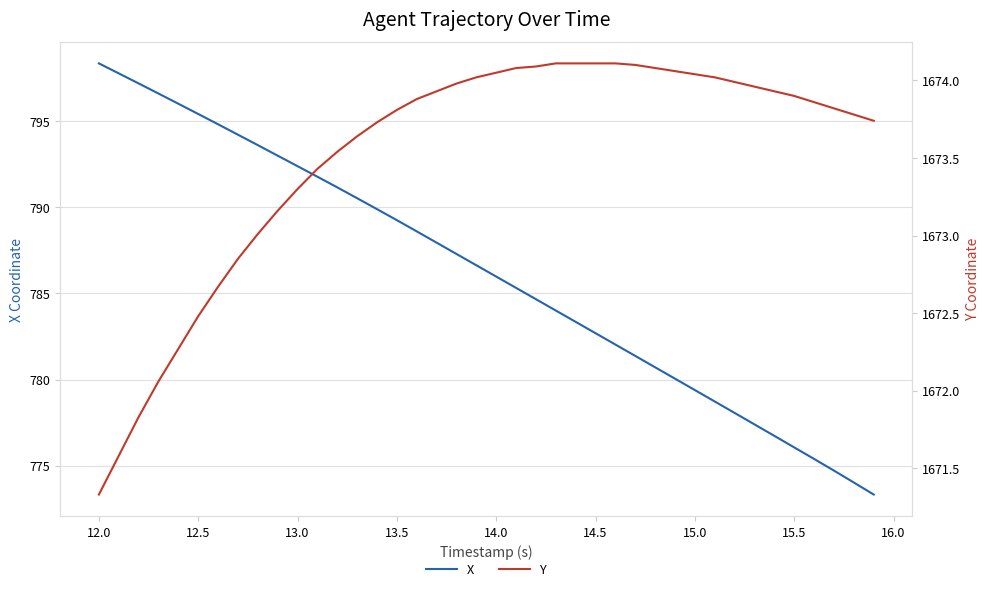

What is the smallest value displayed?

773.3